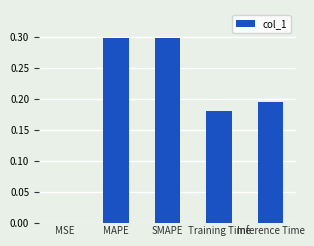

What is the maximum value shown in the chart?

0.3